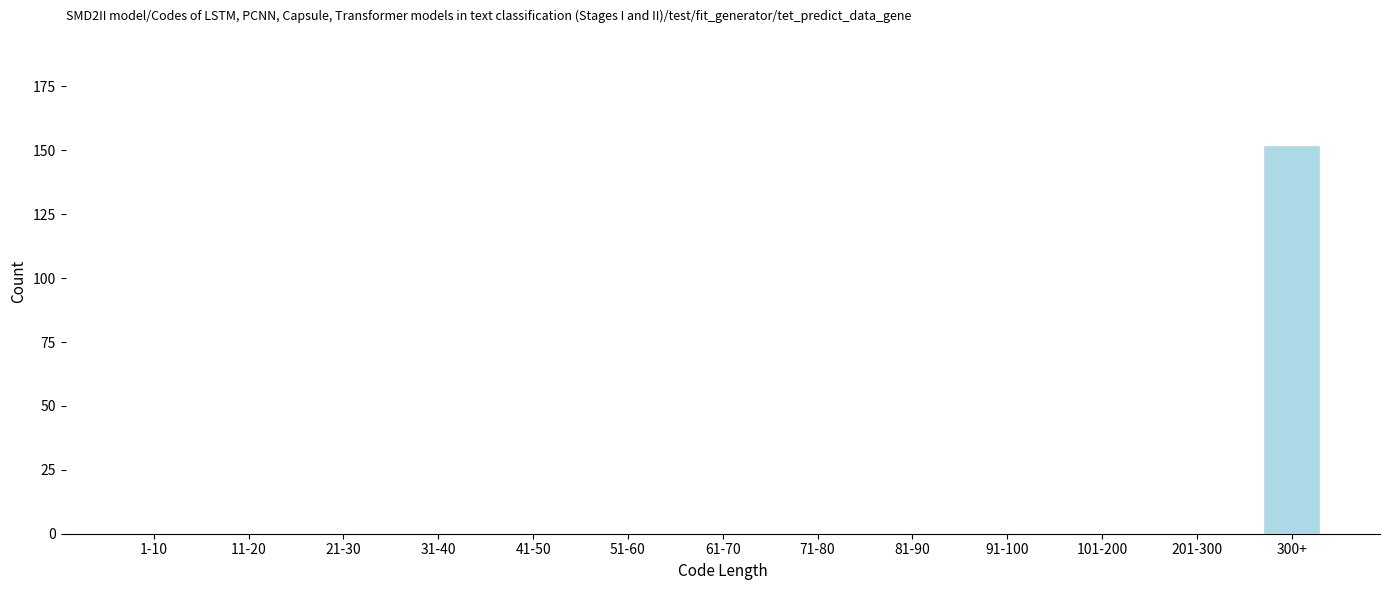

Reading right to left, what are all the values shown in this chart?

300+=152	201-300=0	101-200=0	91-100=0	81-90=0	71-80=0	61-70=0	51-60=0	41-50=0	31-40=0	21-30=0	11-20=0	1-10=0